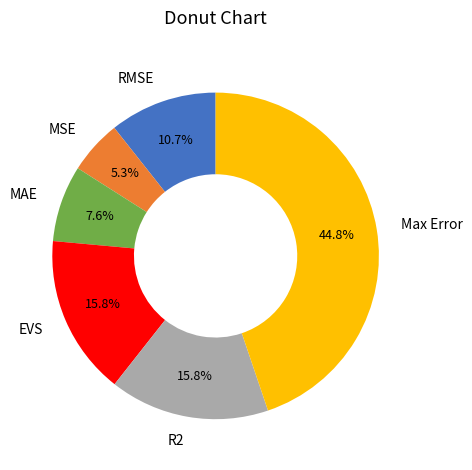

Which has a higher value, R2 or Max Error?

Max Error